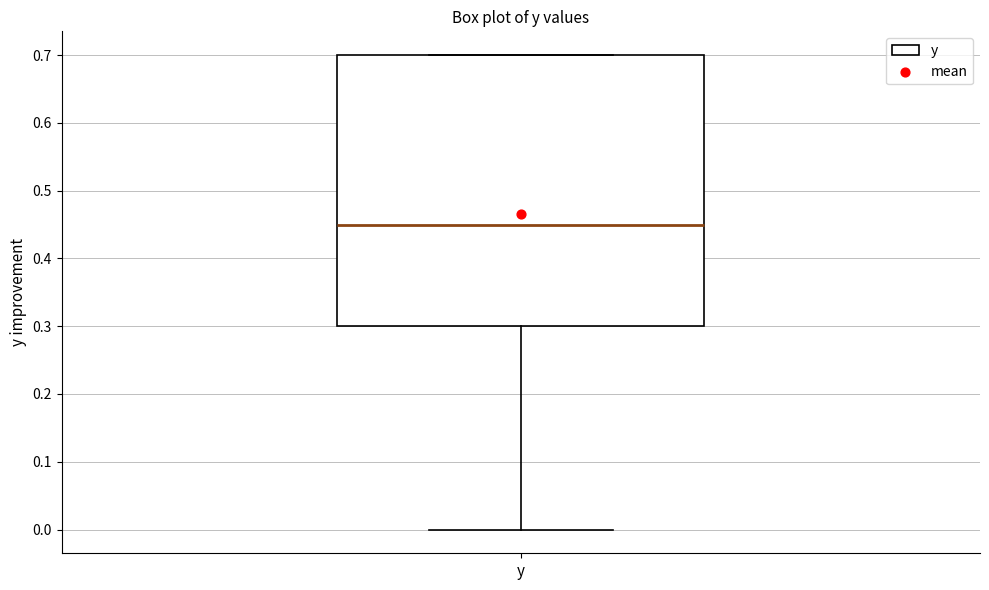

Read this box plot against the y-axis: the position of the median line, the range covered by the box, and the ends of both whiskers. The values are not printed on the chart, so give them approximately, as read against the axis.

median 0.45, box 0.30 to 0.70, whiskers 0.00 to 0.70